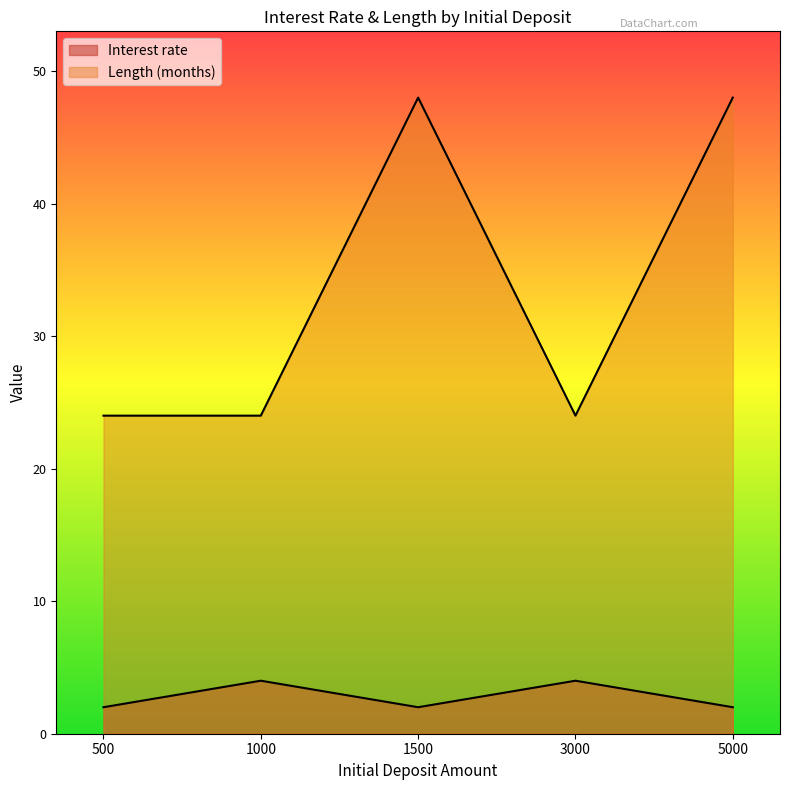

What is the average value of the Length (months) series?

34